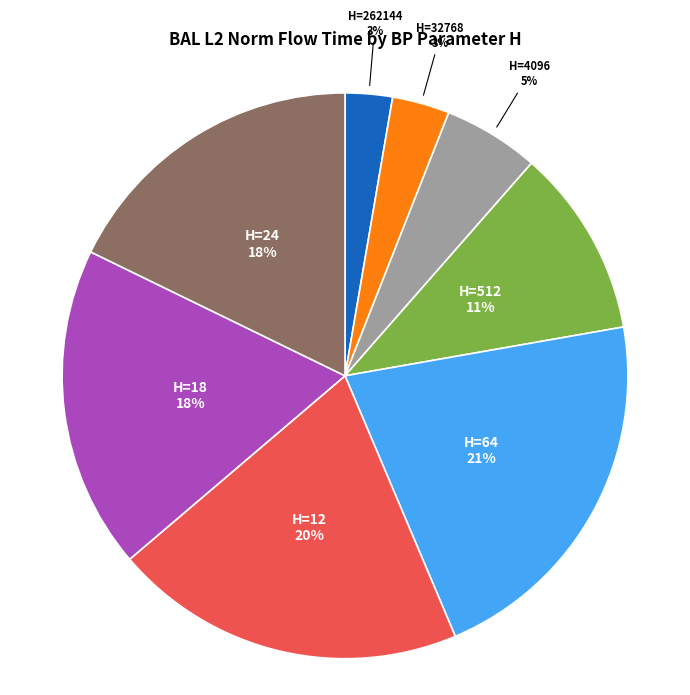

Between H=12 and H=18, which is larger?

H=12